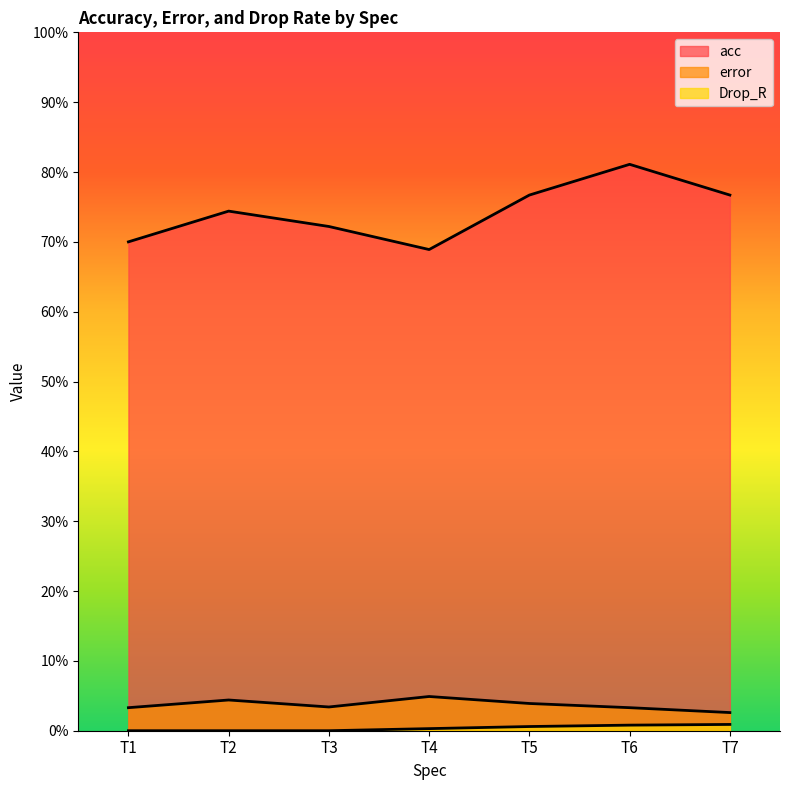

The value of Drop_R at T5 is 0.6. True or false?

True